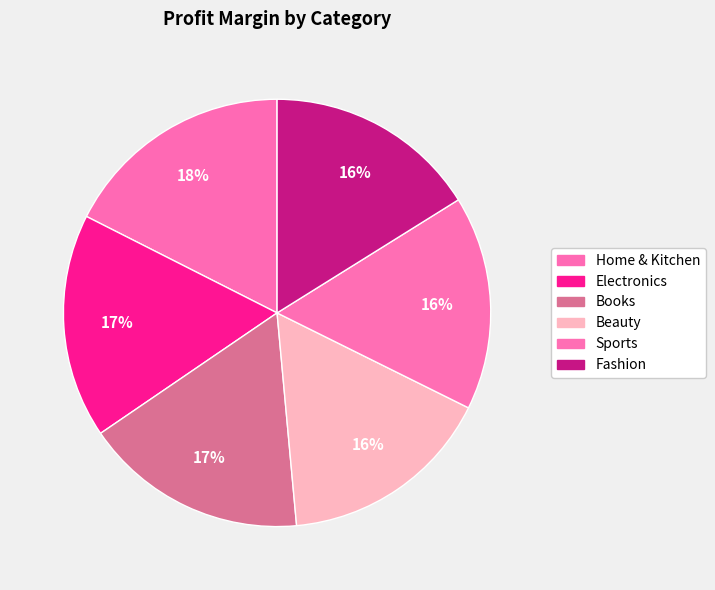

To the nearest percent, what is the combined percentage of Books and Fashion?

33%